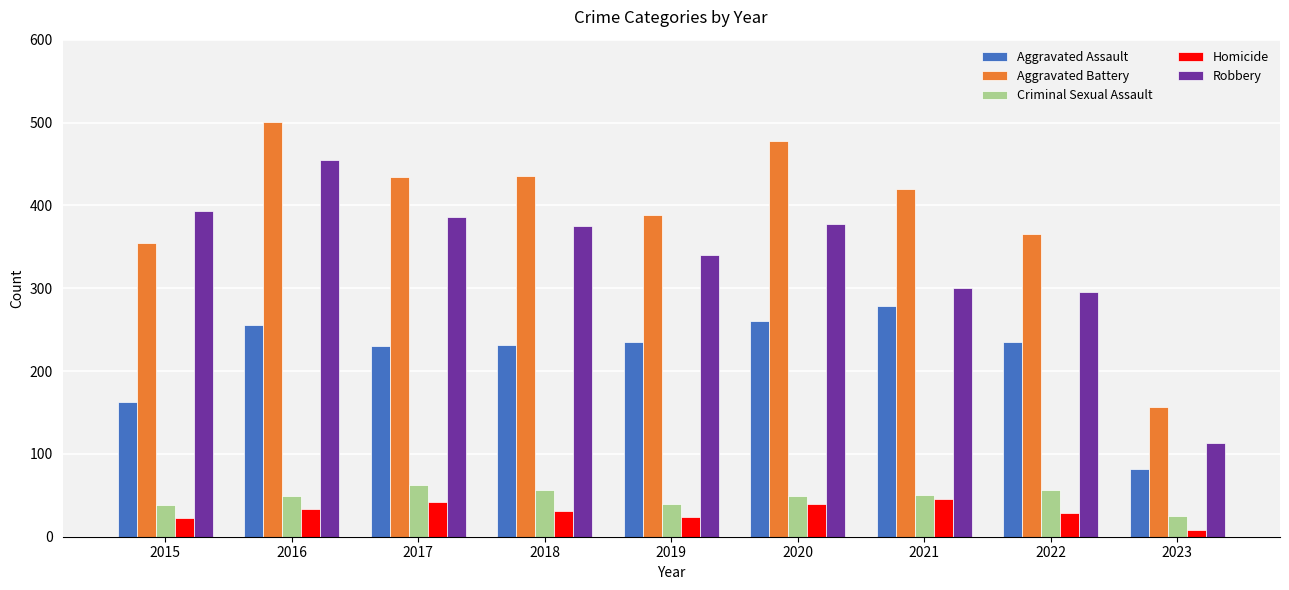

Is it true that Aggravated Battery equals 263 at 2023?

False